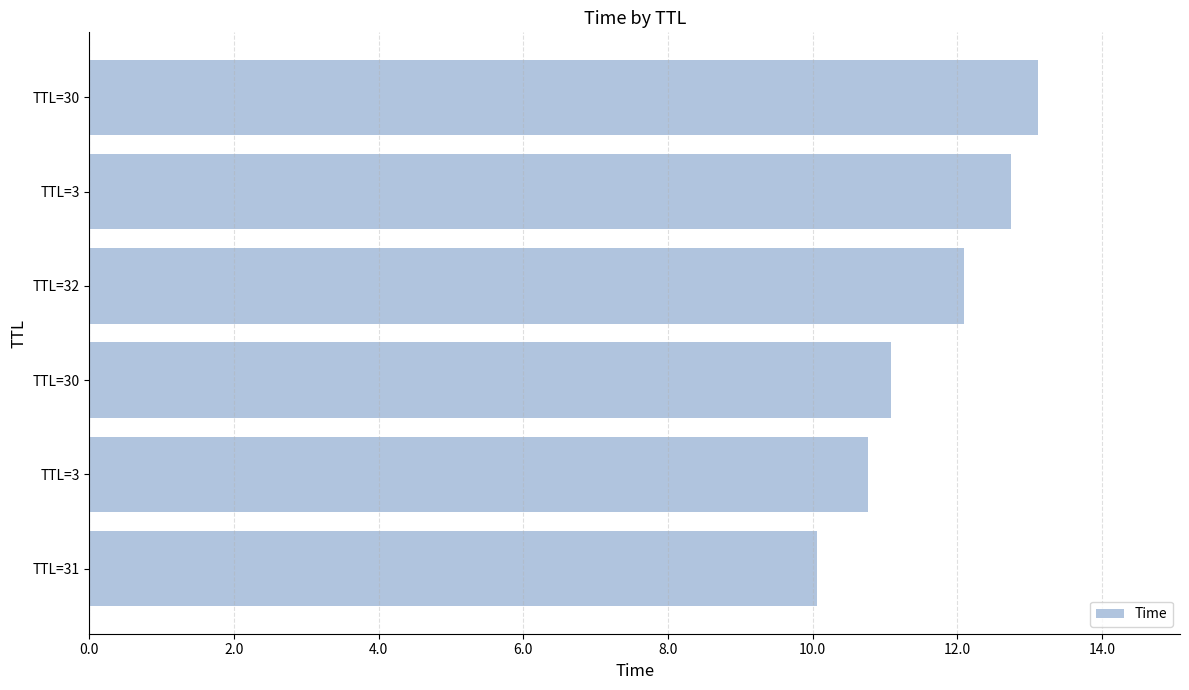

What is the difference between the maximum and second lowest values?

2.4